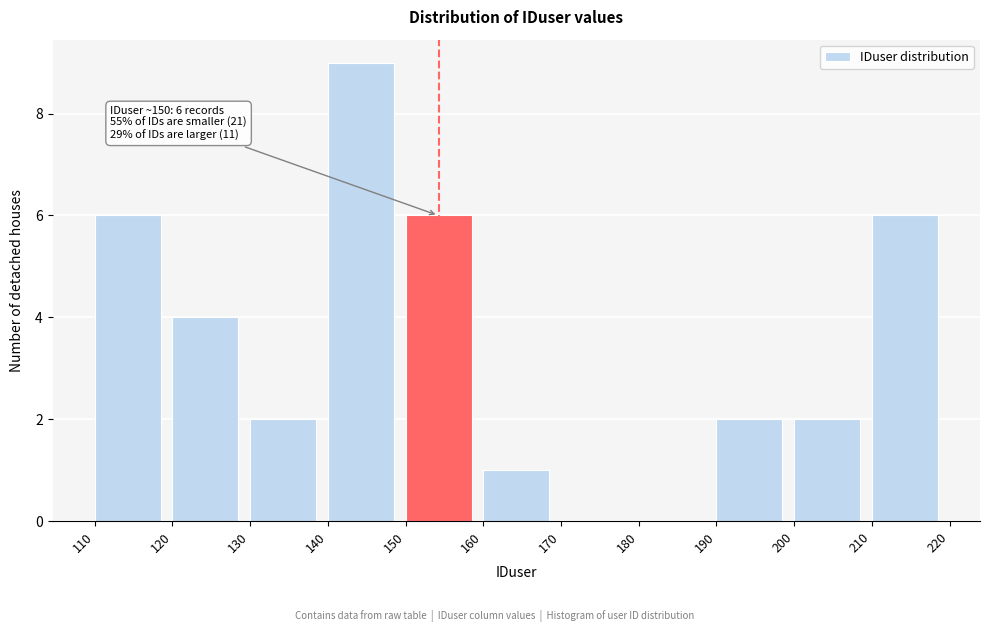

Over which range of the x-axis is the bar tallest?

140 to 150